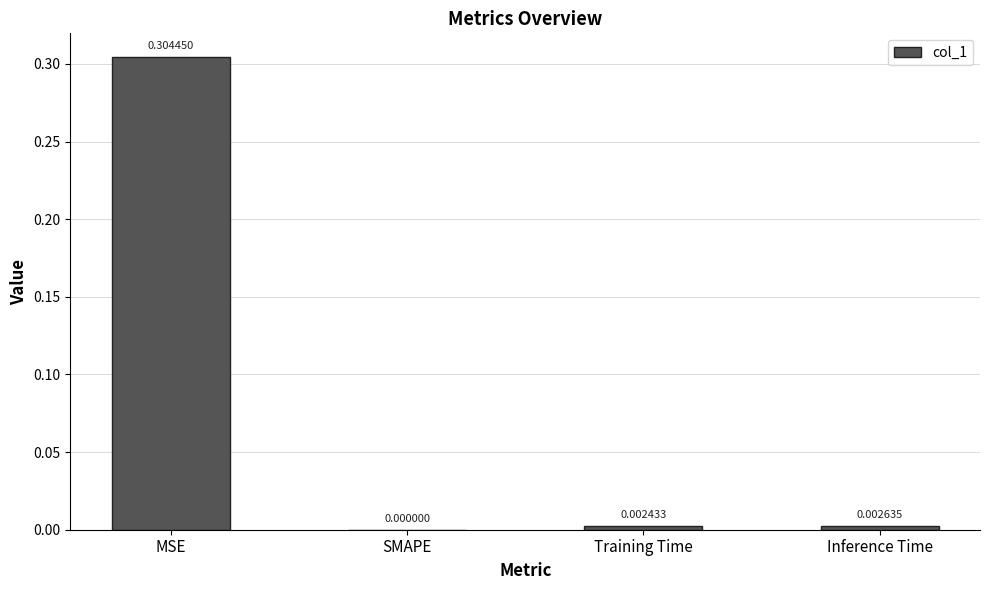

At which category does the chart reach its peak across all series?

MSE